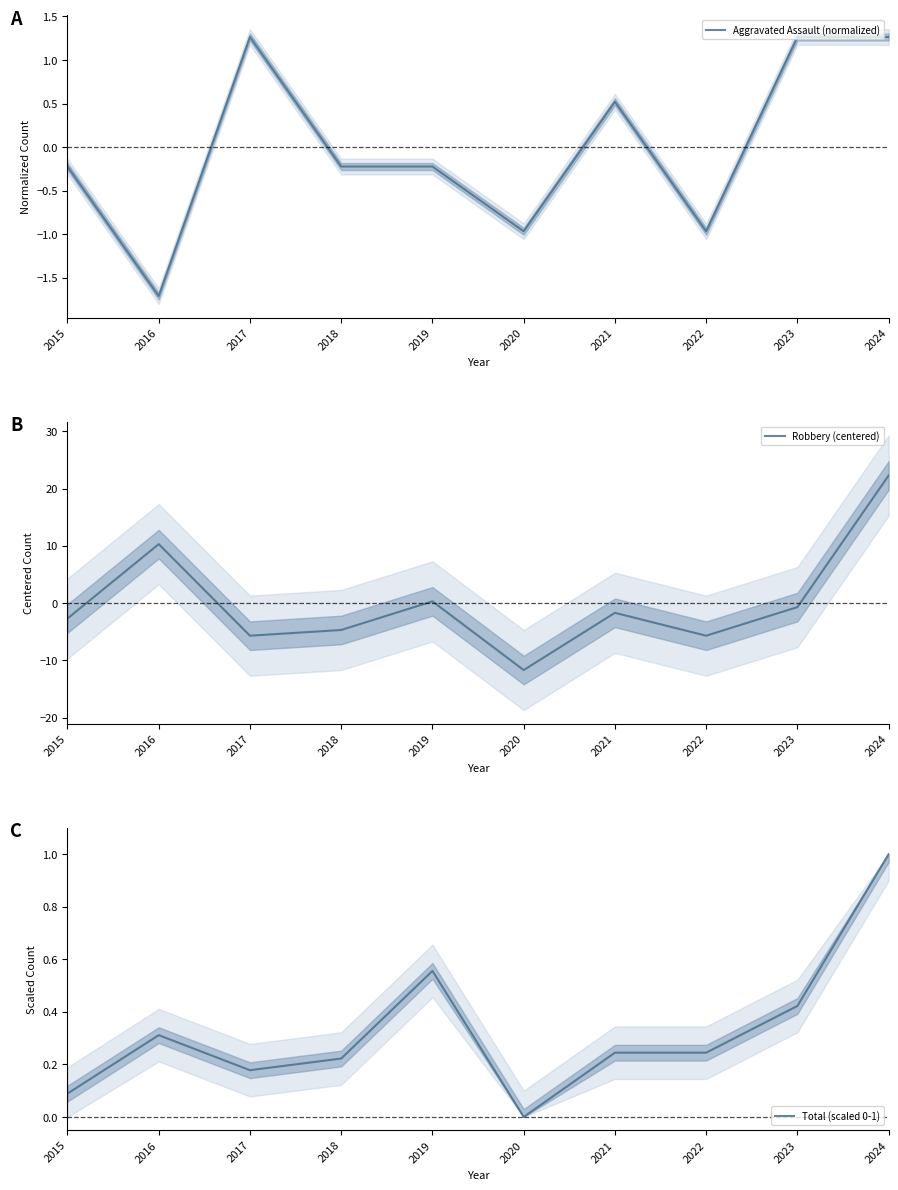

At which category does the chart reach its peak across all series?

2024